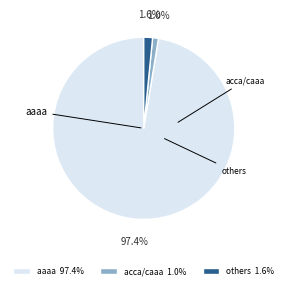

Is there a majority slice in this chart?

Yes